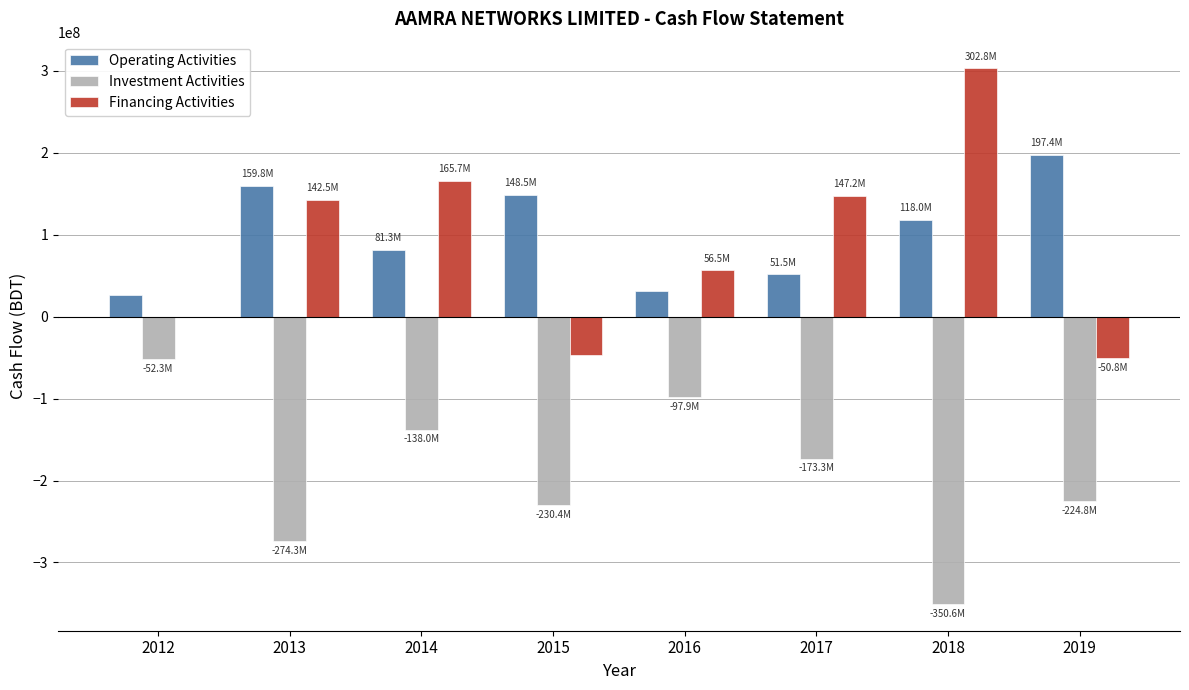

How many groups of bars are there?

8